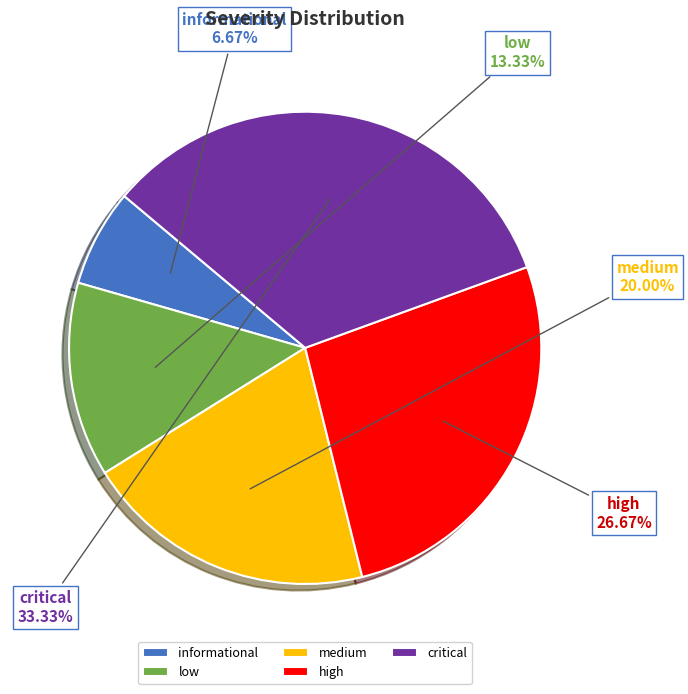

What percentage do informational and critical together represent?

40.0%